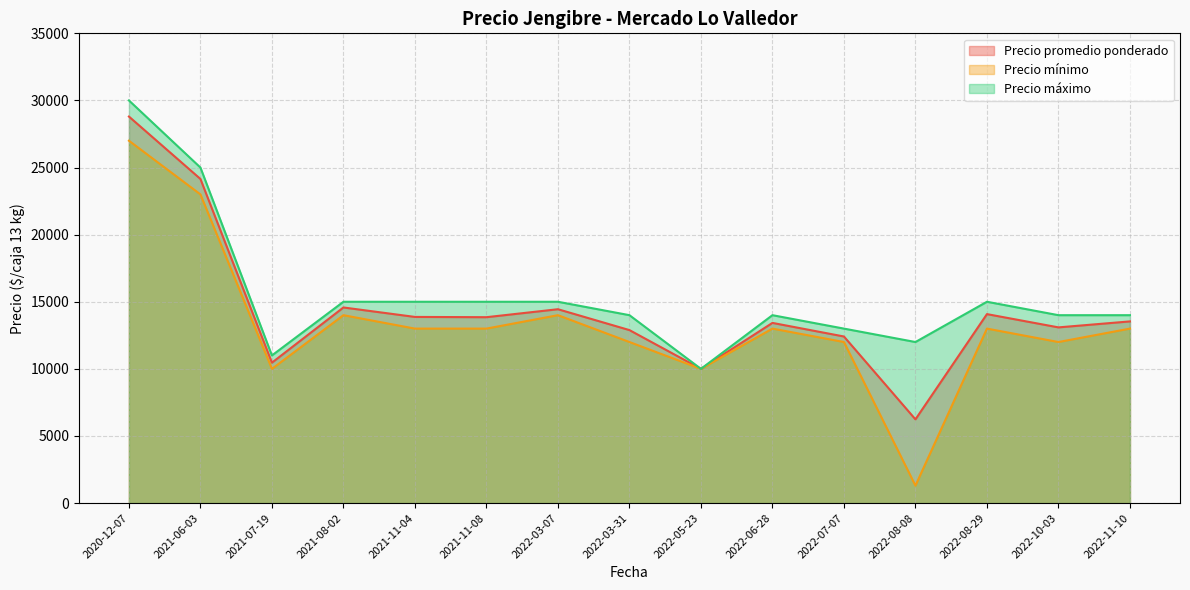

True or false: Precio promedio ponderado and Precio máximo intersect in this chart.

False